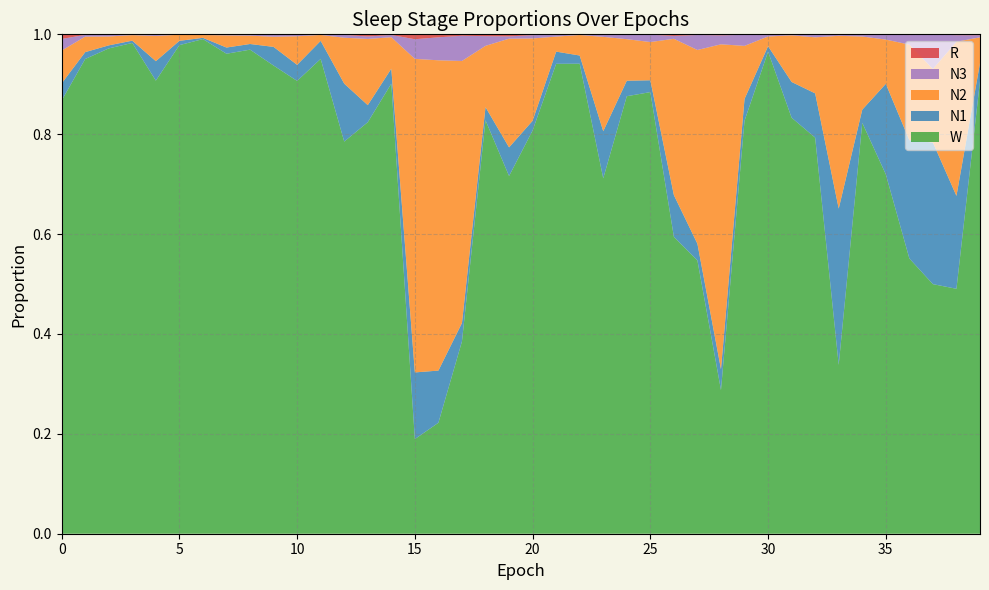

Reading right to left, transcribe all the data shown in this chart.

N1: 0.0	0.2	0.3	0.2	0.2	0.0	0.3	0.1	0.1	0.0	0.0	0.0	0.0	0.1	0.0	0.0	0.1	0.0	0.0	0.0	0.1	0.0	0.0	0.1	0.1	0.0	0.0	0.1	0.0	0.0	0.0	0.0	0.0	0.0	0.0	0.0	0.0	0.0	0.0	0.0
N2: 0.1	0.3	0.1	0.2	0.1	0.1	0.3	0.1	0.1	0.0	0.1	0.7	0.4	0.3	0.1	0.1	0.2	0.0	0.0	0.2	0.2	0.1	0.5	0.6	0.6	0.1	0.1	0.1	0.0	0.1	0.0	0.0	0.0	0.0	0.0	0.1	0.0	0.0	0.0	0.1
N3: 0.0	0.0	0.1	0.0	0.0	0.0	0.0	0.0	0.0	0.0	0.0	0.0	0.0	0.0	0.0	0.0	0.0	0.0	0.0	0.0	0.0	0.0	0.1	0.0	0.0	0.0	0.0	0.0	0.0	0.0	0.0	0.0	0.0	0.0	0.0	0.0	0.0	0.0	0.0	0.0
R: 0.0	0.0	0.0	0.0	0.0	0.0	0.0	0.0	0.0	0.0	0.0	0.0	0.0	0.0	0.0	0.0	0.0	0.0	0.0	0.0	0.0	0.0	0.0	0.0	0.0	0.0	0.0	0.0	0.0	0.0	0.0	0.0	0.0	0.0	0.0	0.0	0.0	0.0	0.0	0.0
W: 0.9	0.5	0.5	0.6	0.7	0.8	0.3	0.8	0.8	1.0	0.8	0.3	0.5	0.6	0.9	0.9	0.7	0.9	0.9	0.8	0.7	0.8	0.4	0.2	0.2	0.9	0.8	0.8	1.0	0.9	0.9	1.0	1.0	1.0	1.0	0.9	1.0	1.0	1.0	0.9